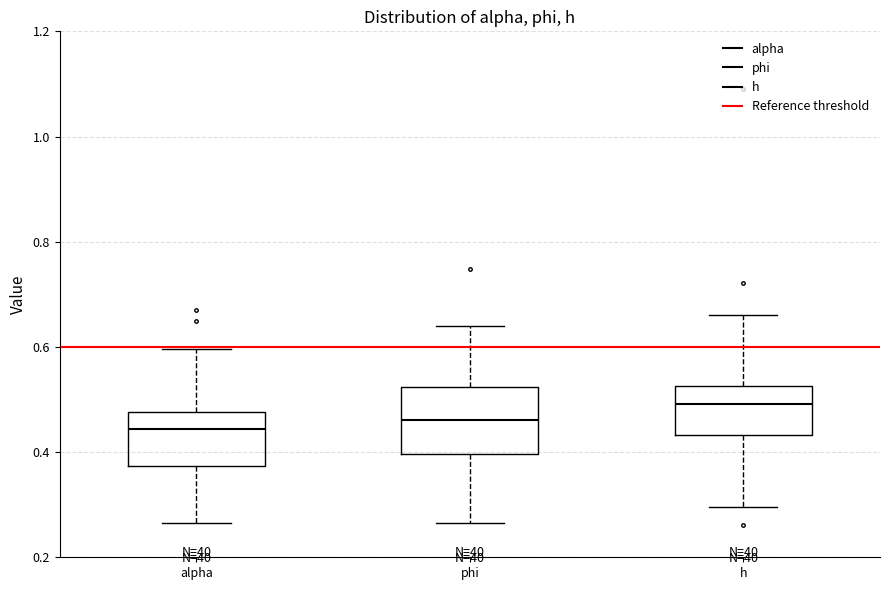

Which box has the highest median line?

h